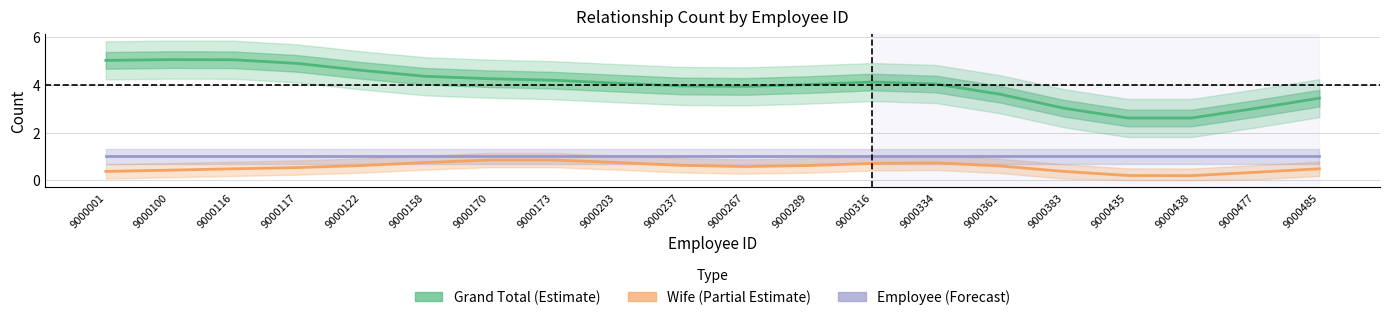

What is the value of the Employee (Forecast) point at the 20th from the left?

1.0